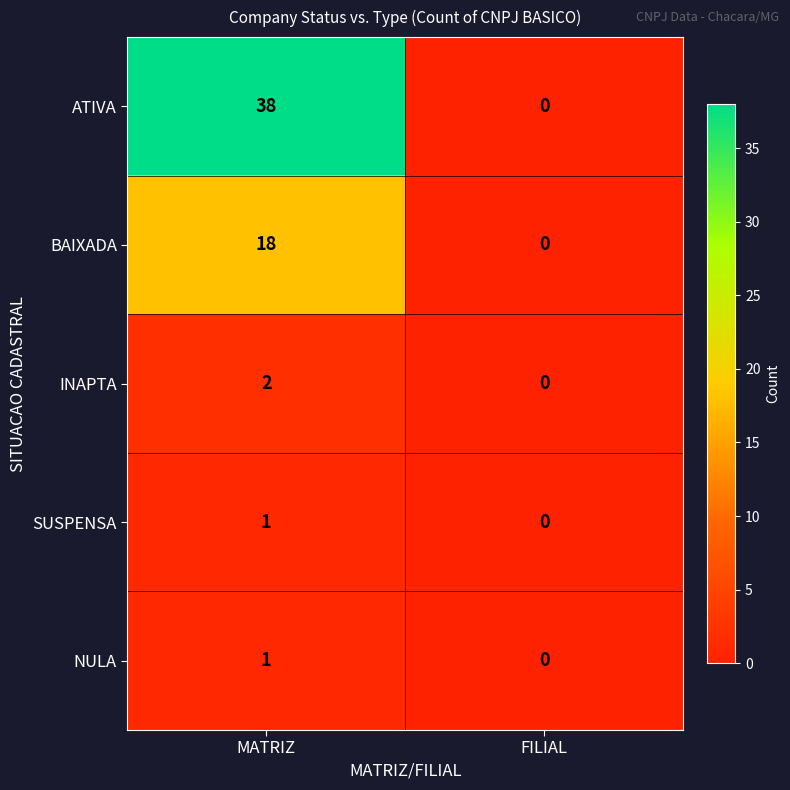

Is it true that SUSPENSA equals 1 at FILIAL?

False